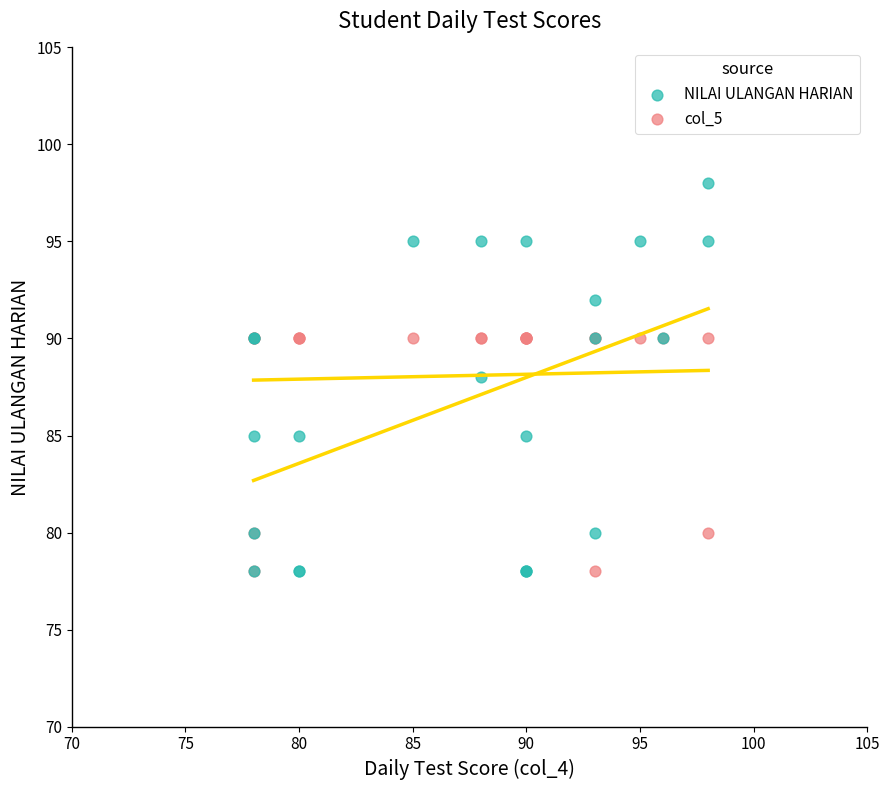

What are all the series names shown in the legend?

NILAI ULANGAN HARIAN, col_5